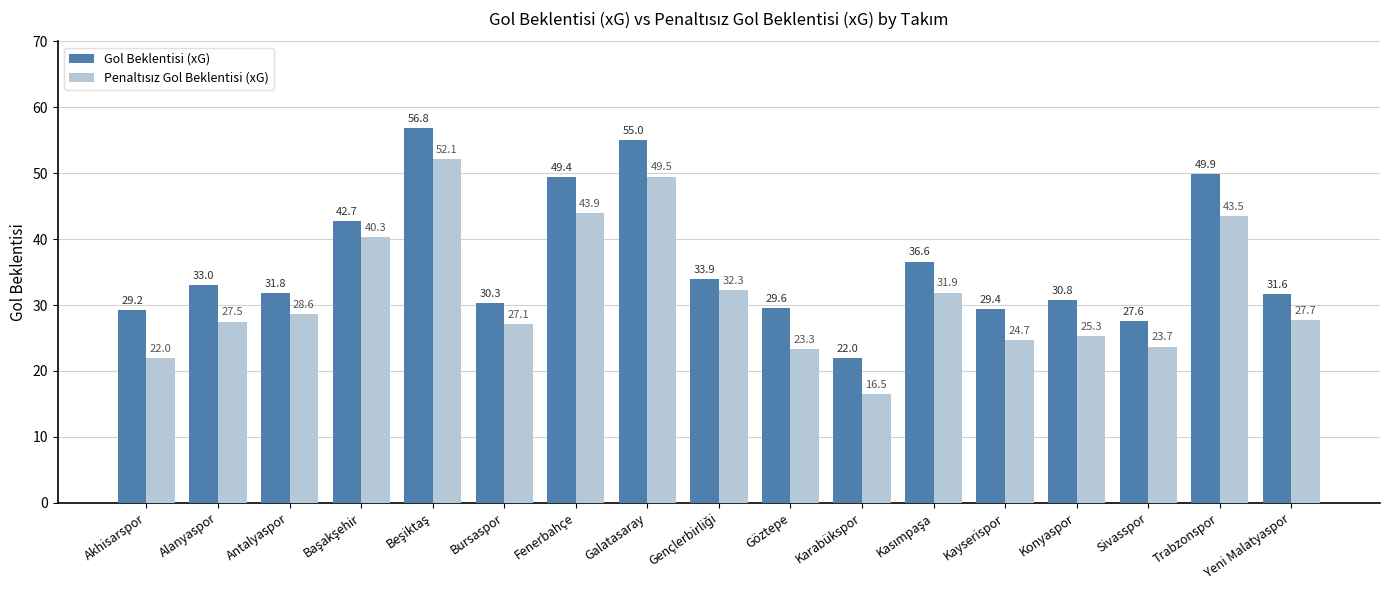

What position from the left is Bursaspor?

6